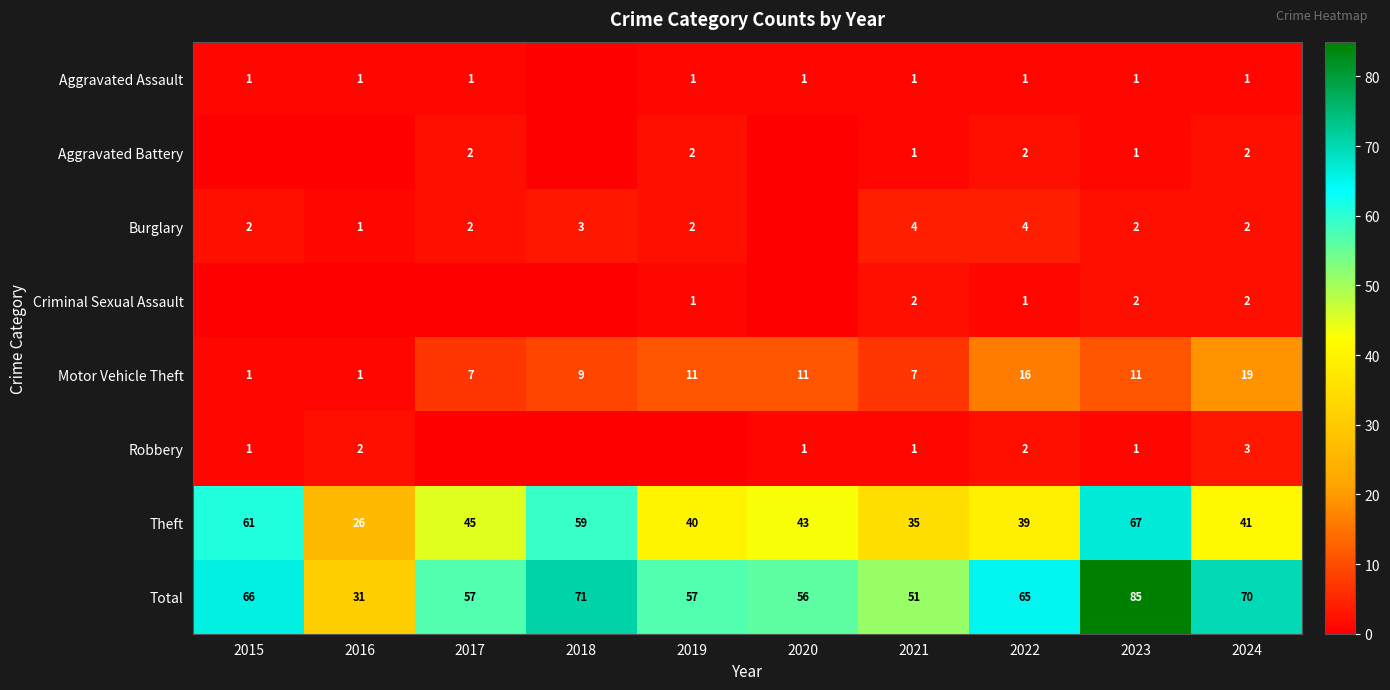

Is the value of Theft at 2015 greater than the value of Aggravated Assault at 2017?

Yes